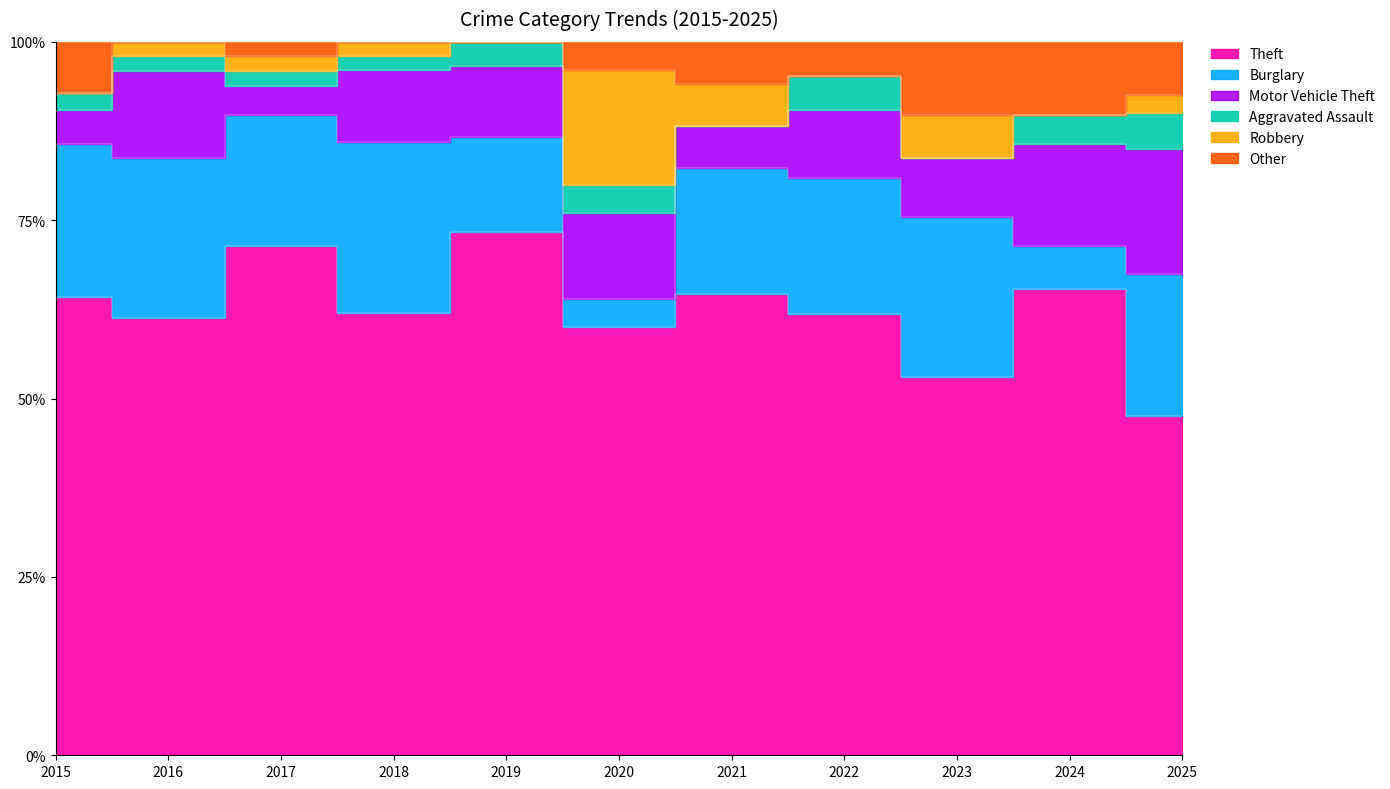

Reading left to right, extract all data points from this chart.

Theft: 27	30	35	31	22	15	11	13	26	32	19
Burglary: 9	11	9	12	4	1	3	4	11	3	8
Motor Vehicle Theft: 2	6	2	5	3	3	1	2	4	7	7
Aggravated Assault: 1	1	1	1	1	1	0	1	0	2	2
Robbery: 0	1	1	1	0	4	1	0	3	0	1
Other: 3	0	1	0	0	1	1	1	5	5	3